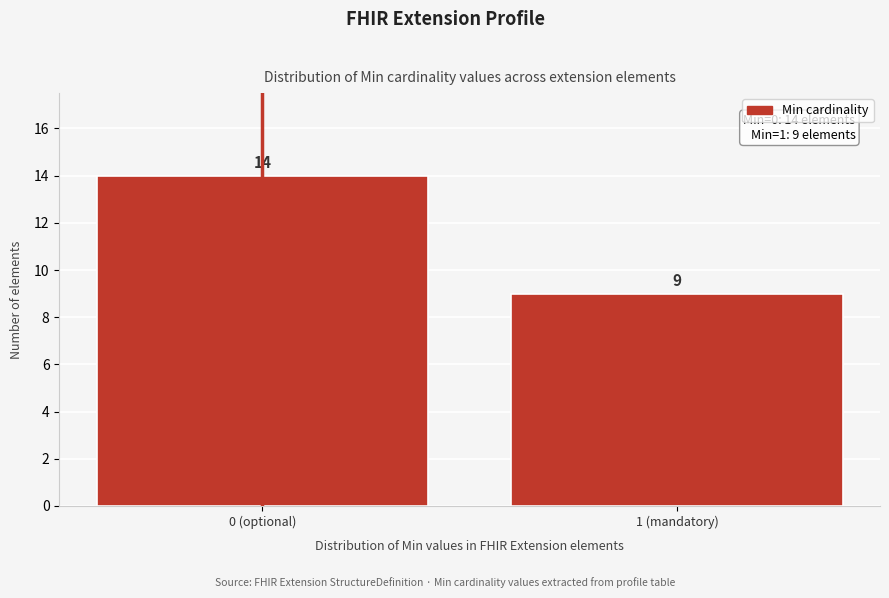

Reading right to left, list all the values displayed in this chart.

9	14